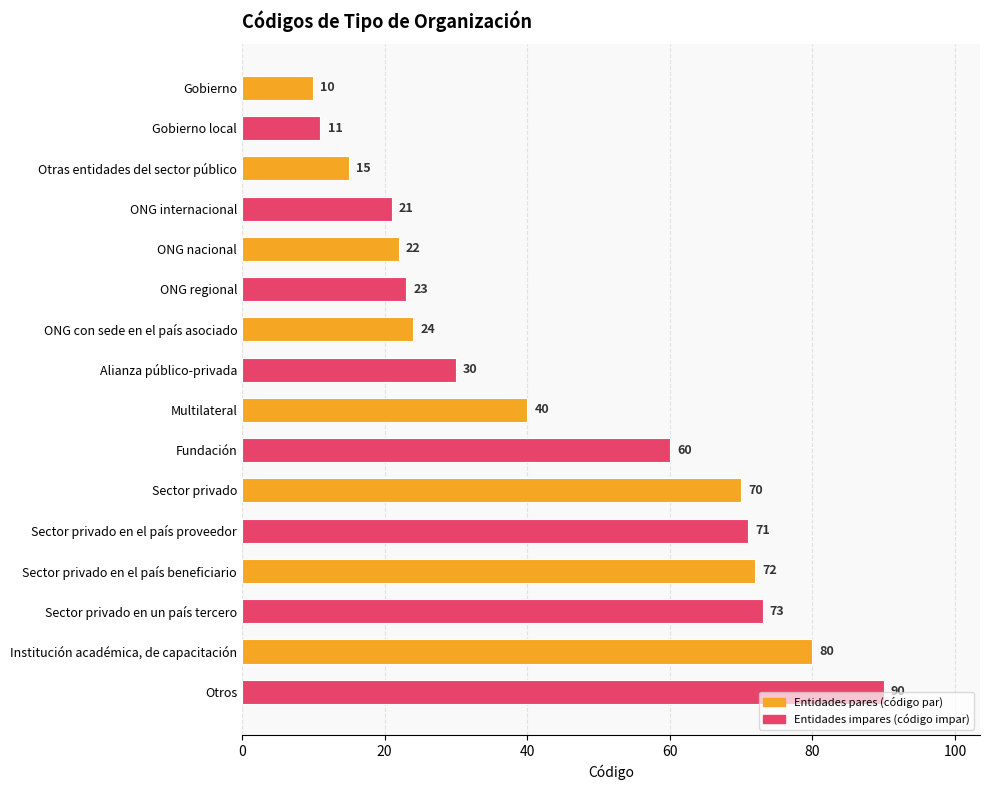

Is it true that the value at ONG nacional is 22?

True